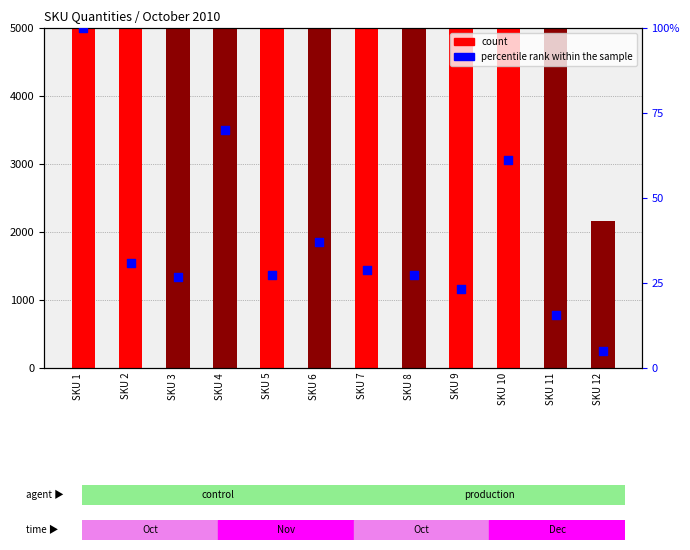

At how many categories does at least one series exceed 9751?

10